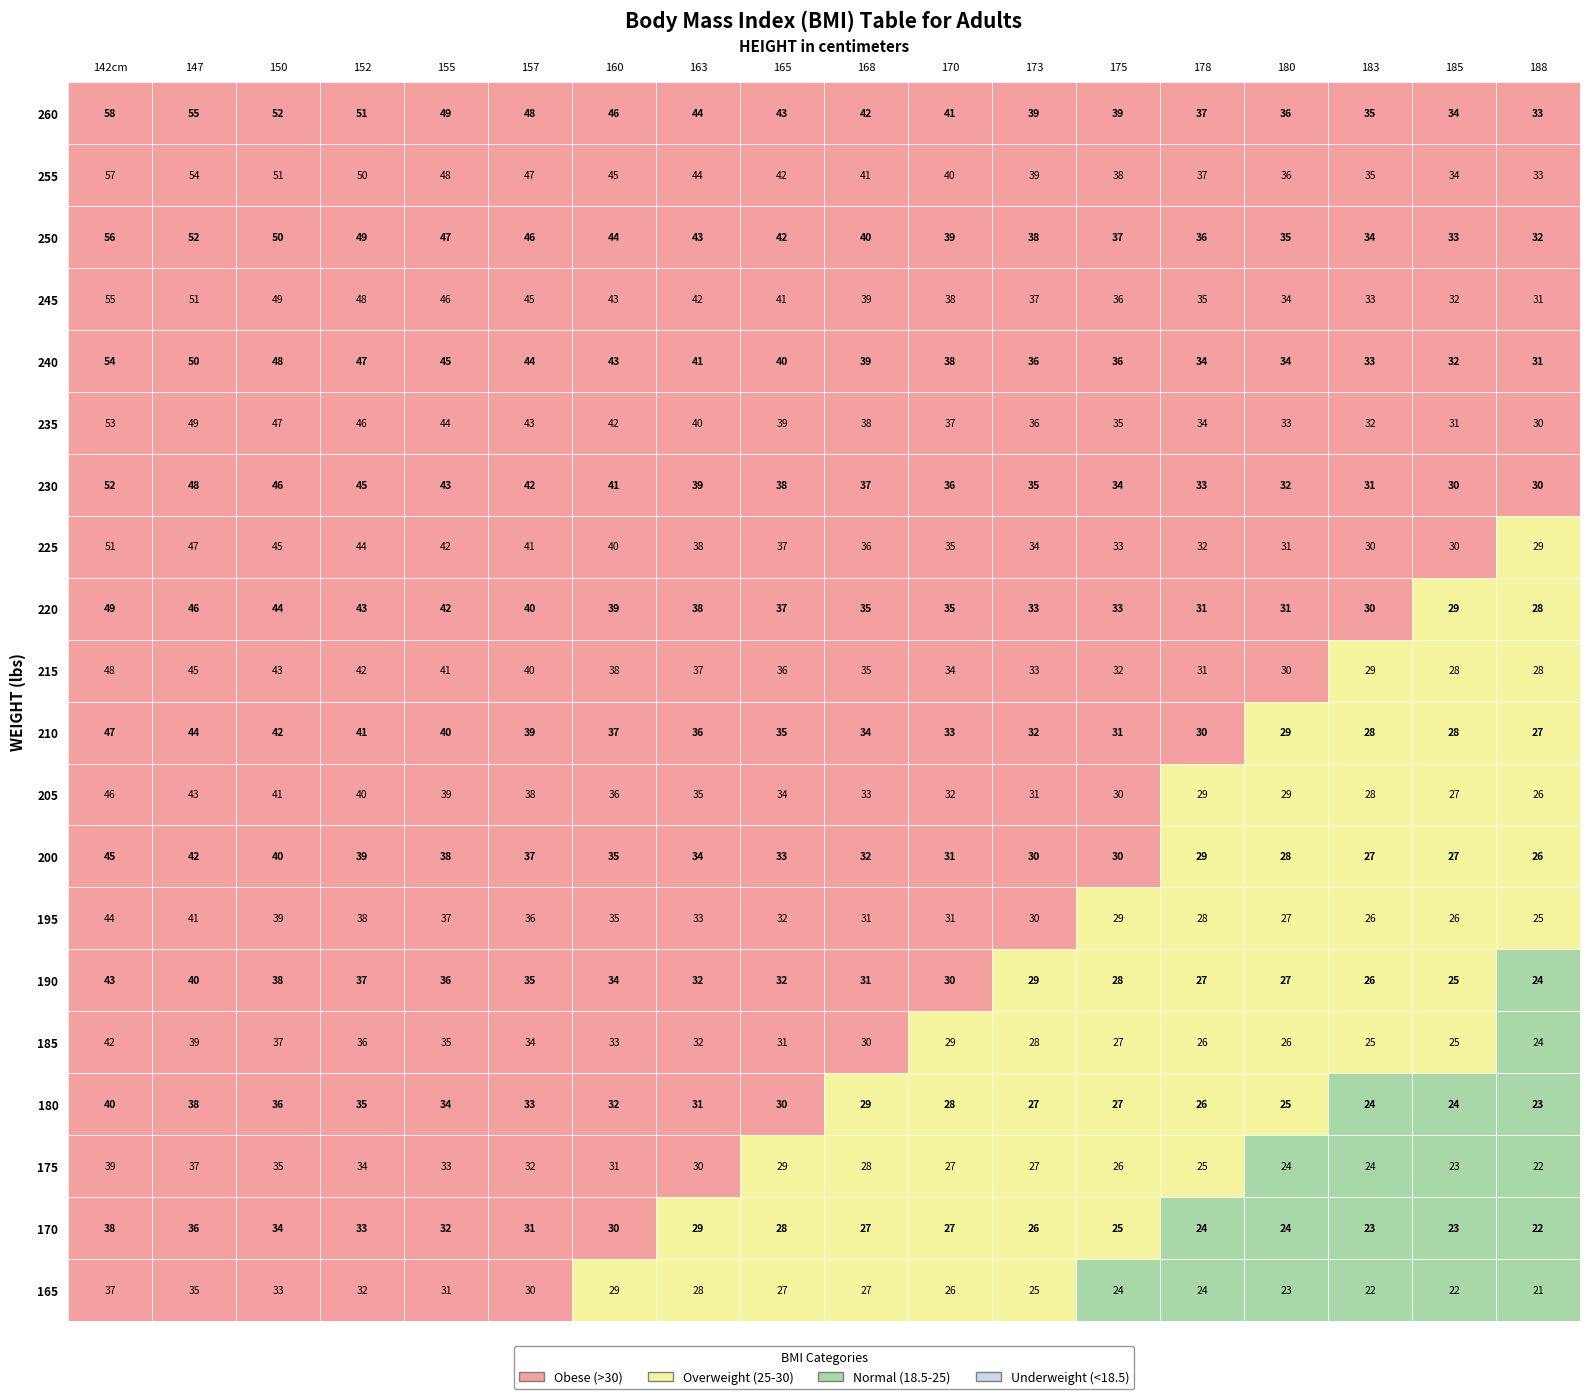

The row16 series shows 94 at 1. True or false?

False